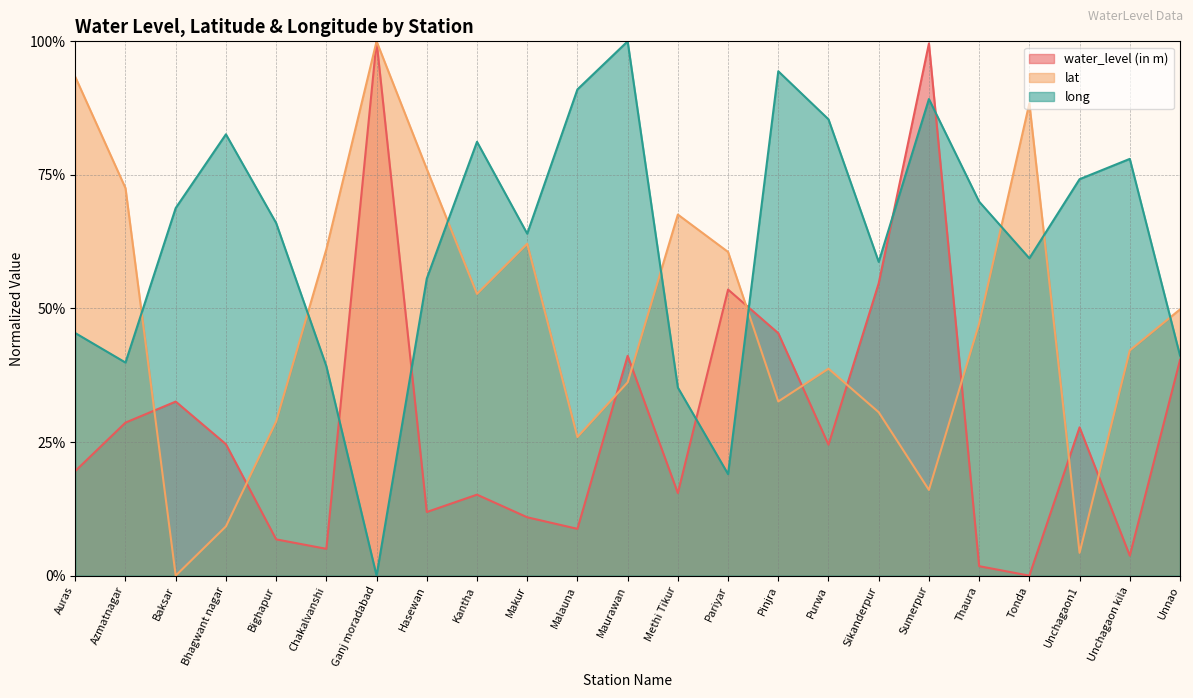

Between which two adjacent categories do water_level (in m) and lat first intersect?

Azmatnagar and Baksar